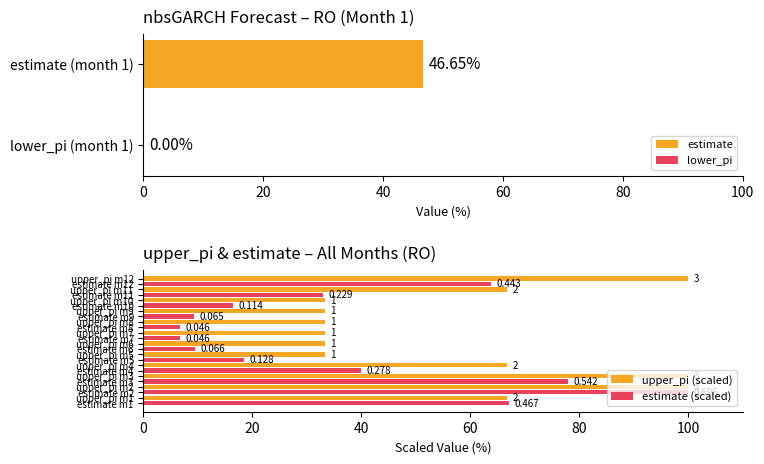

How many groups of bars are there?

12